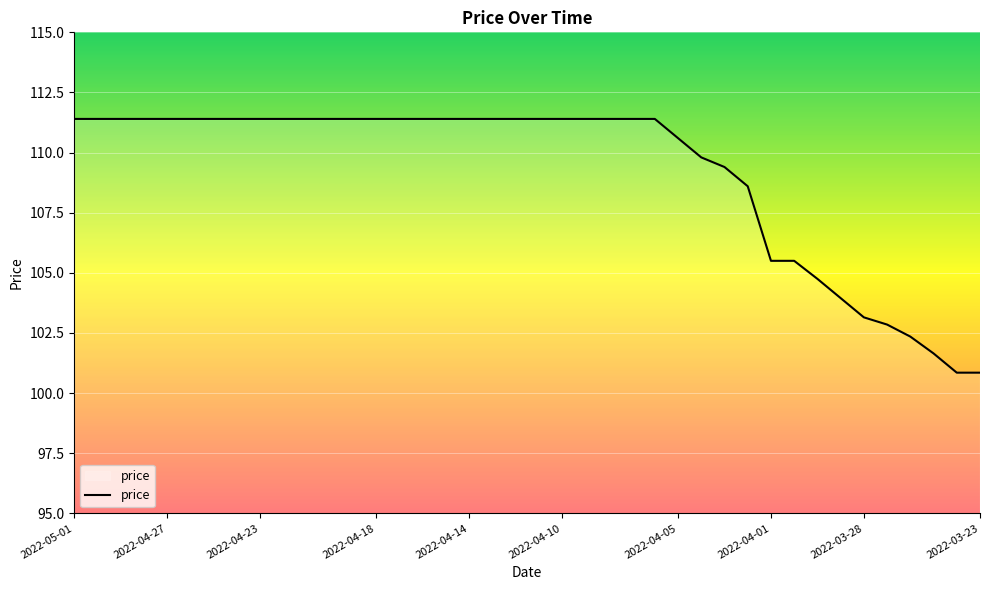

What is the greatest value displayed?

111.4